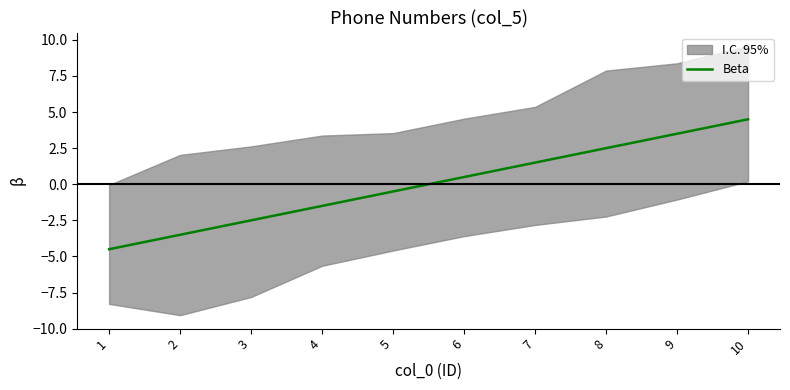

Rank the categories by value from highest to lowest.

10, 9, 8, 7, 6, 5, 4, 3, 2, 1